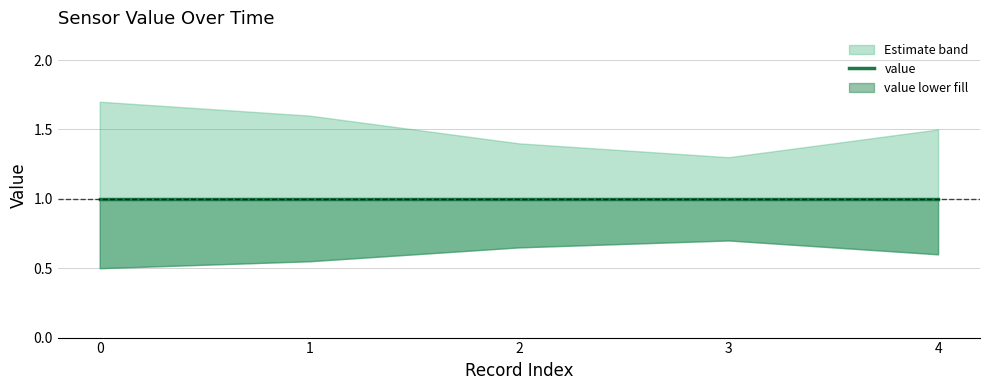

Reading right to left, transcribe all the data shown in this chart.

value: 0=1.0	1=1.0	2=1.0	3=1.0	4=1.0
value_upper: 0=1.7	1=1.6	2=1.4	3=1.3	4=1.5
value_lower: 0=0.5	1=0.6	2=0.7	3=0.7	4=0.6